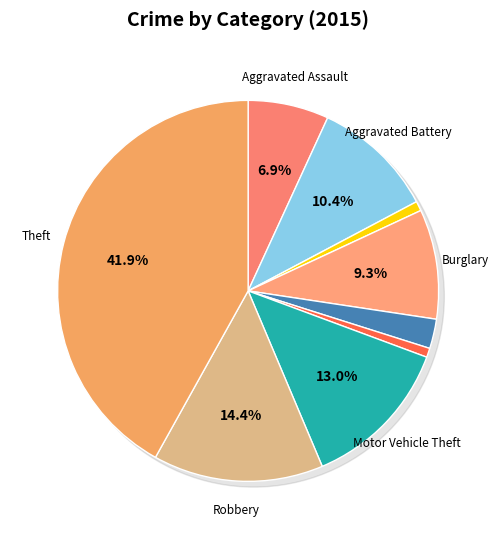

What percentage is the Theft slice, to the nearest percent?

42%